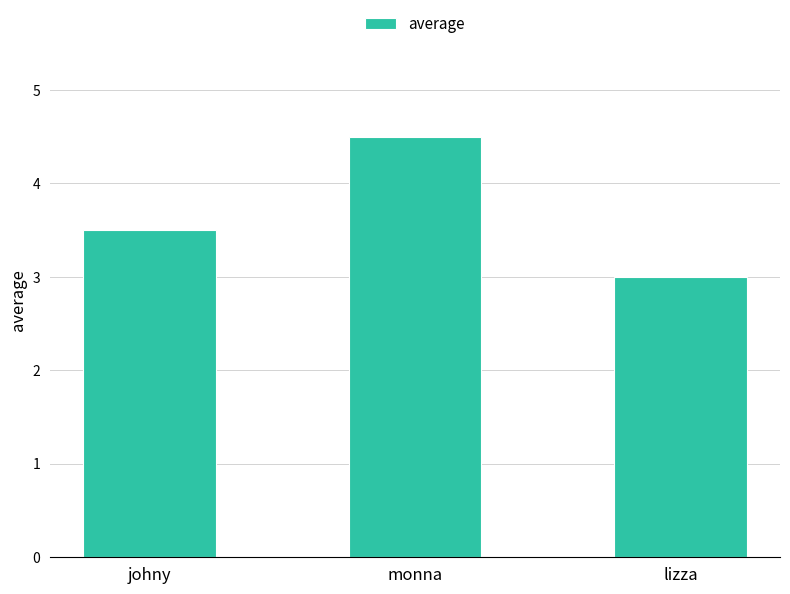

What position from the left is monna?

2